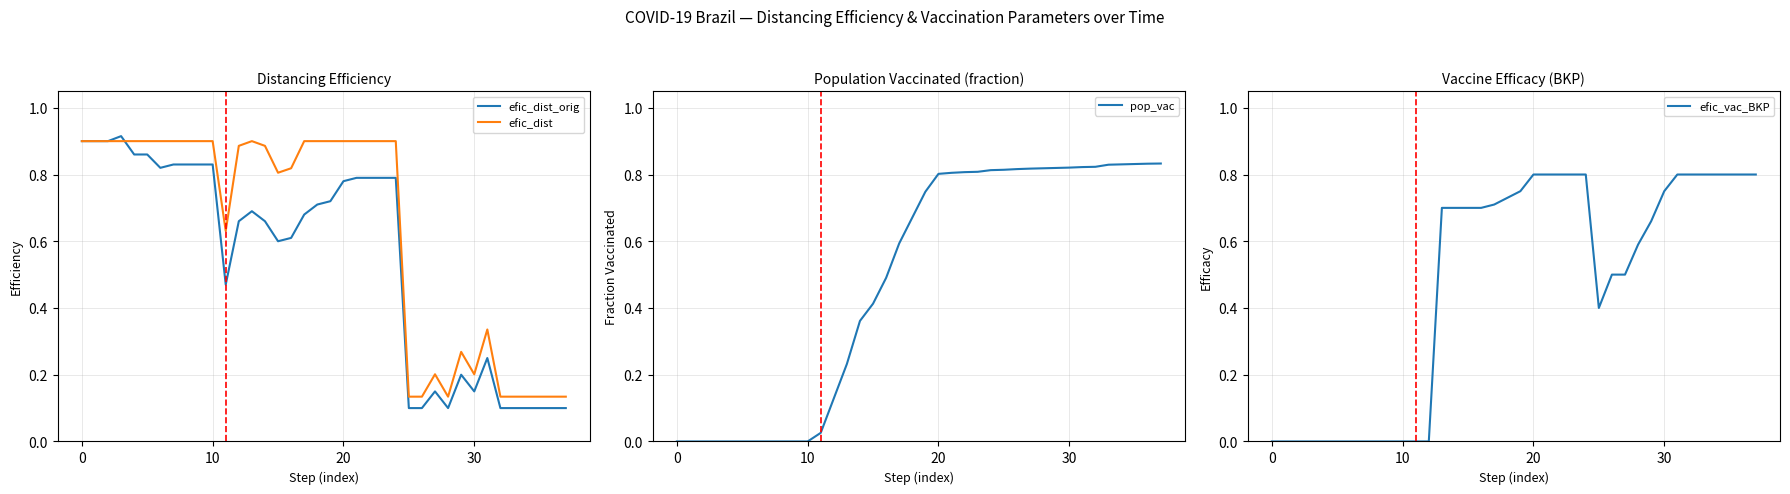

Which category has the lowest value in the efic_dist_orig series?

25